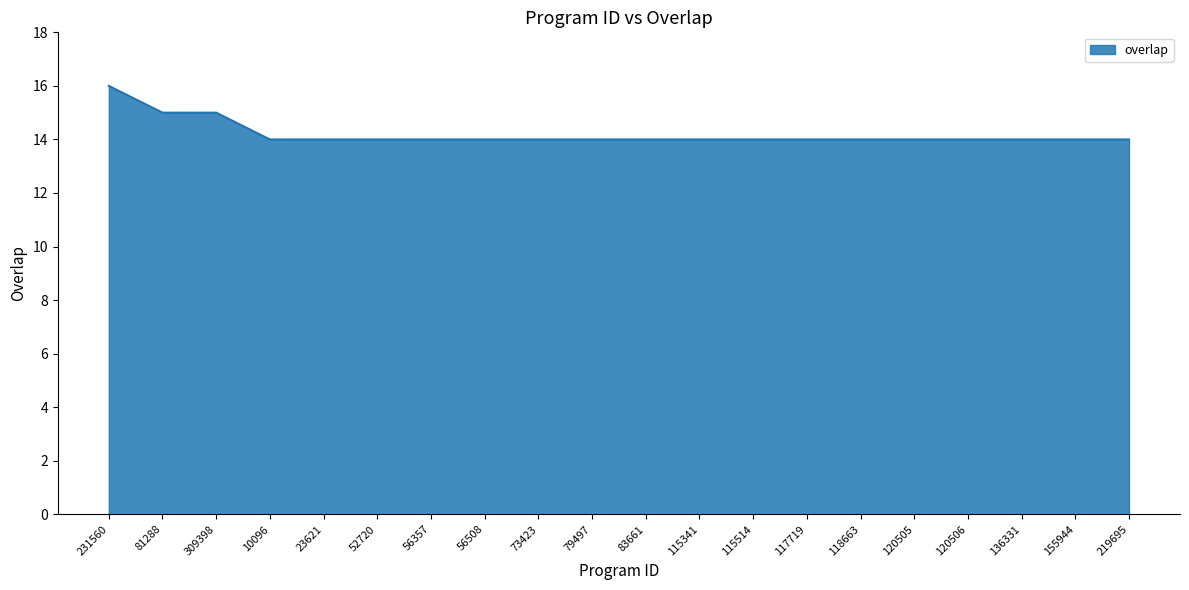

Count the number of data series in this chart.

1